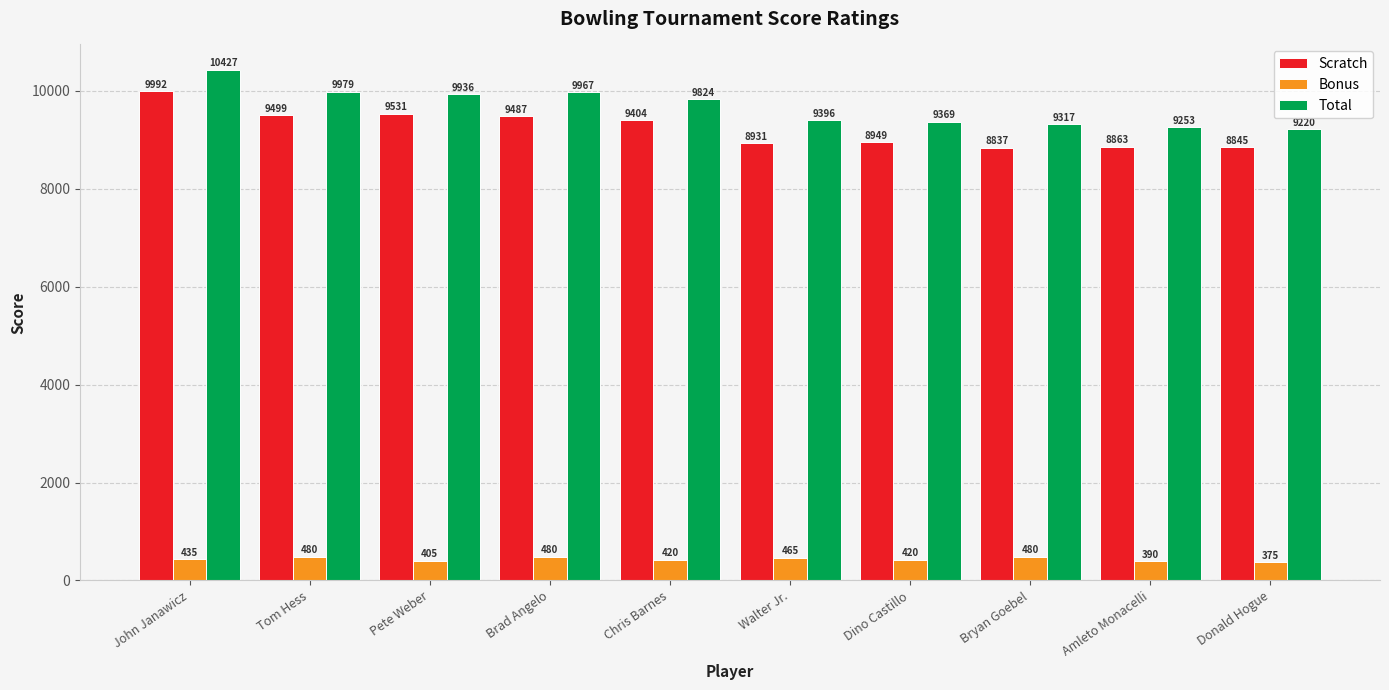

Which series has the largest range (max minus min)?

Total